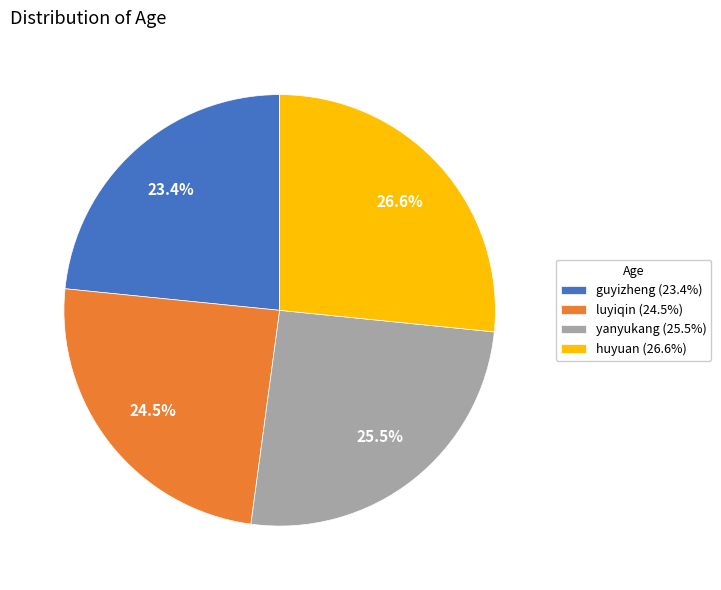

Rank the categories by value from highest to lowest.

huyuan (26.6%), yanyukang (25.5%), luyiqin (24.5%), guyizheng (23.4%)